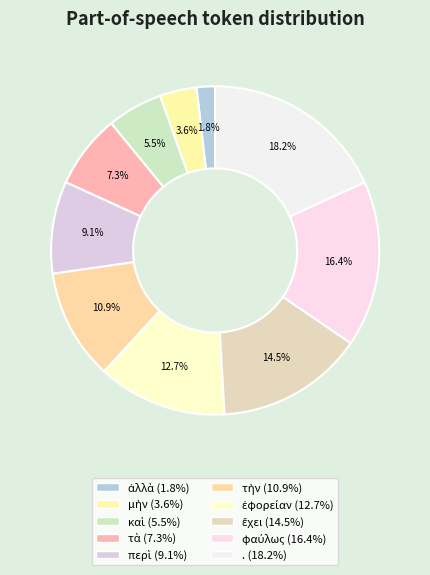

Does τὴν represent more than half of the total?

No